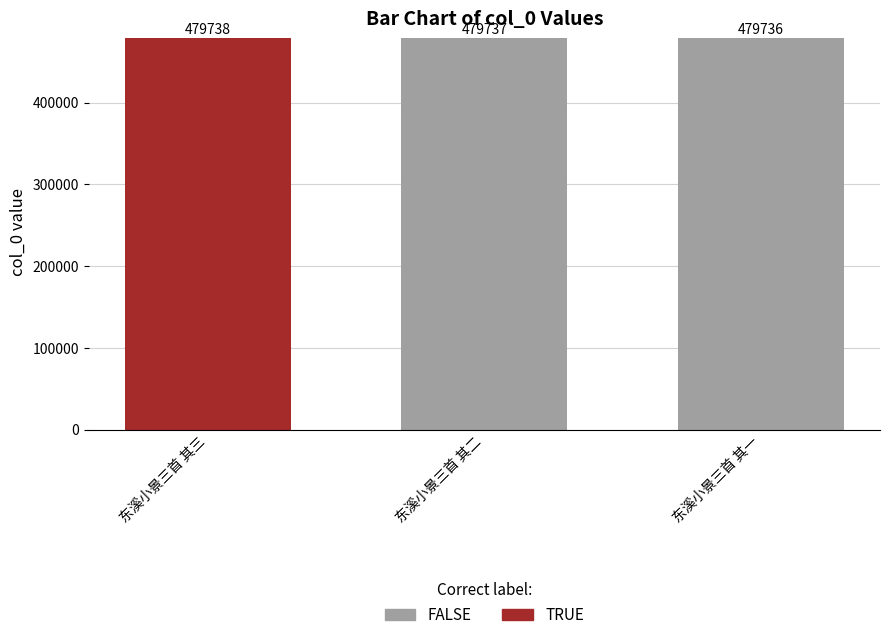

What position from the left is 东溪小景三首 其三?

1